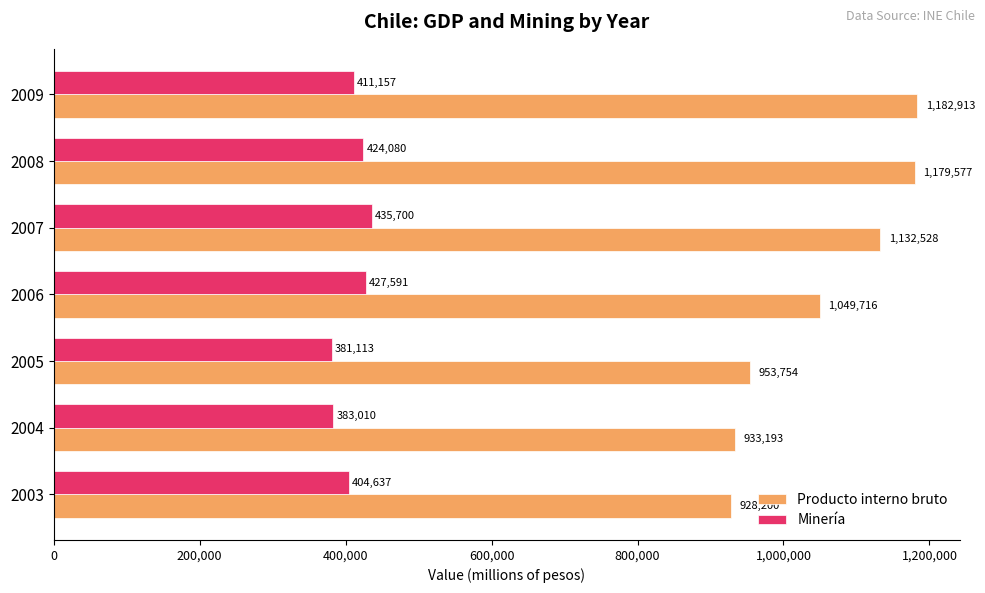

What is the difference between the Producto interno bruto values at 2004 and 2009?

249720